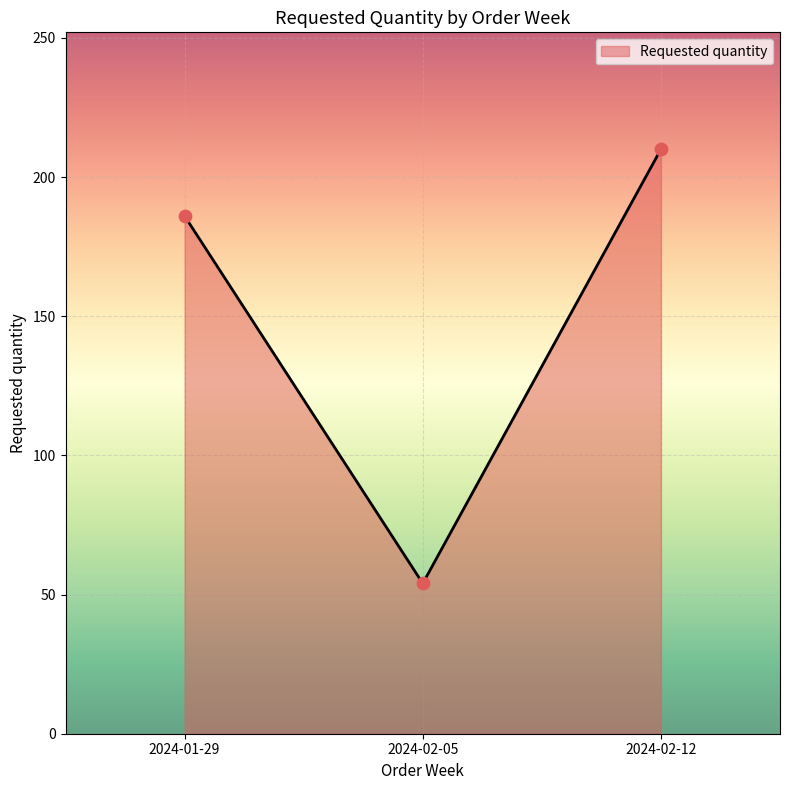

What is the ratio of the value at 2024-01-29 to the value at 2024-02-05?

3.4